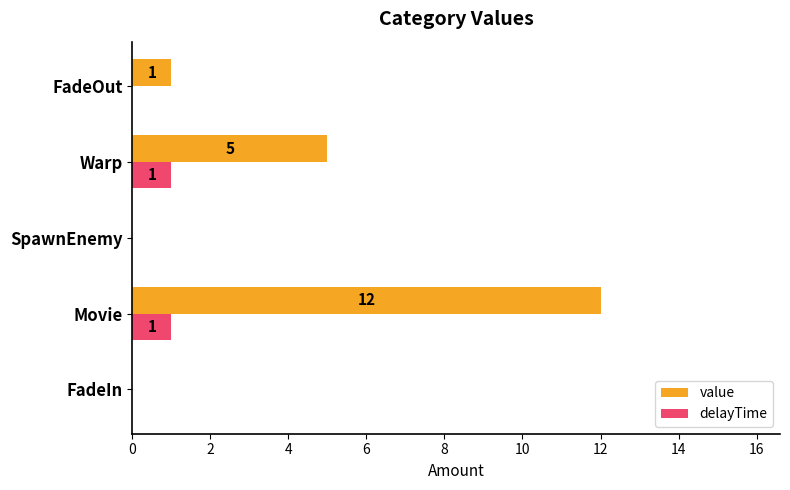

At which label does value reach its peak?

Movie